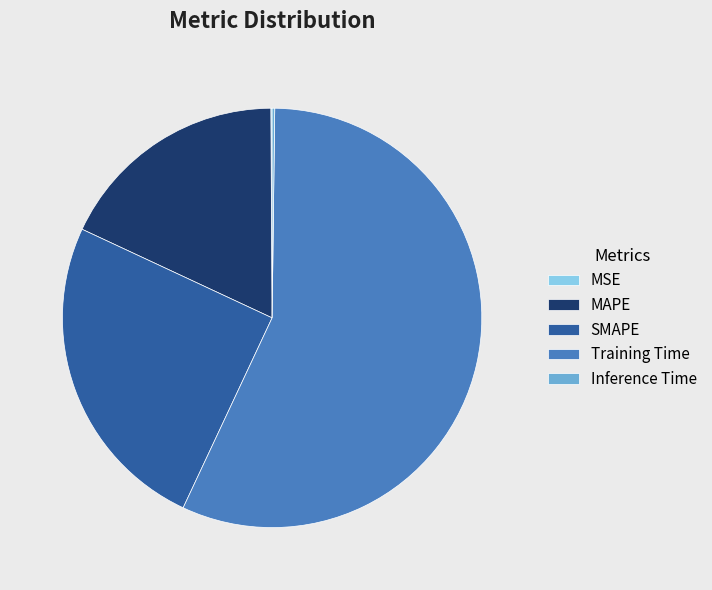

What is the largest slice in the pie chart?

Training Time